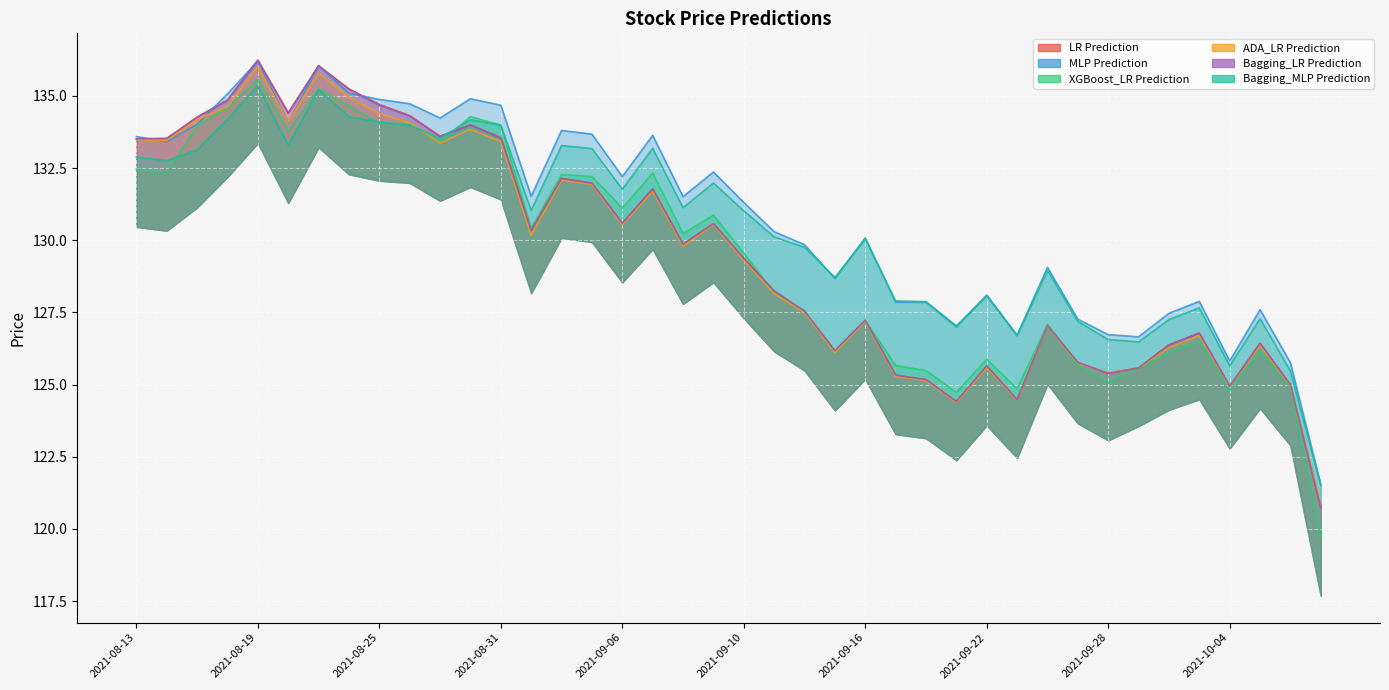

What is the smallest value displayed?

119.7